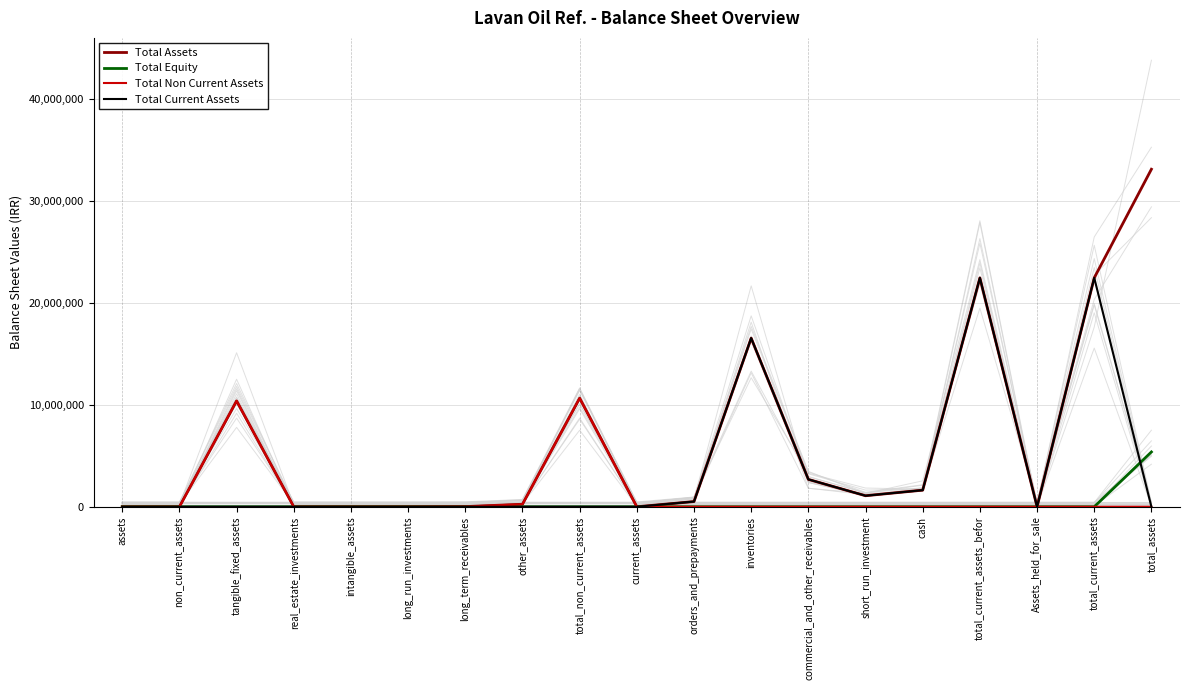

The value of Total Current Assets at orders_and_prepayments is 240050. True or false?

False